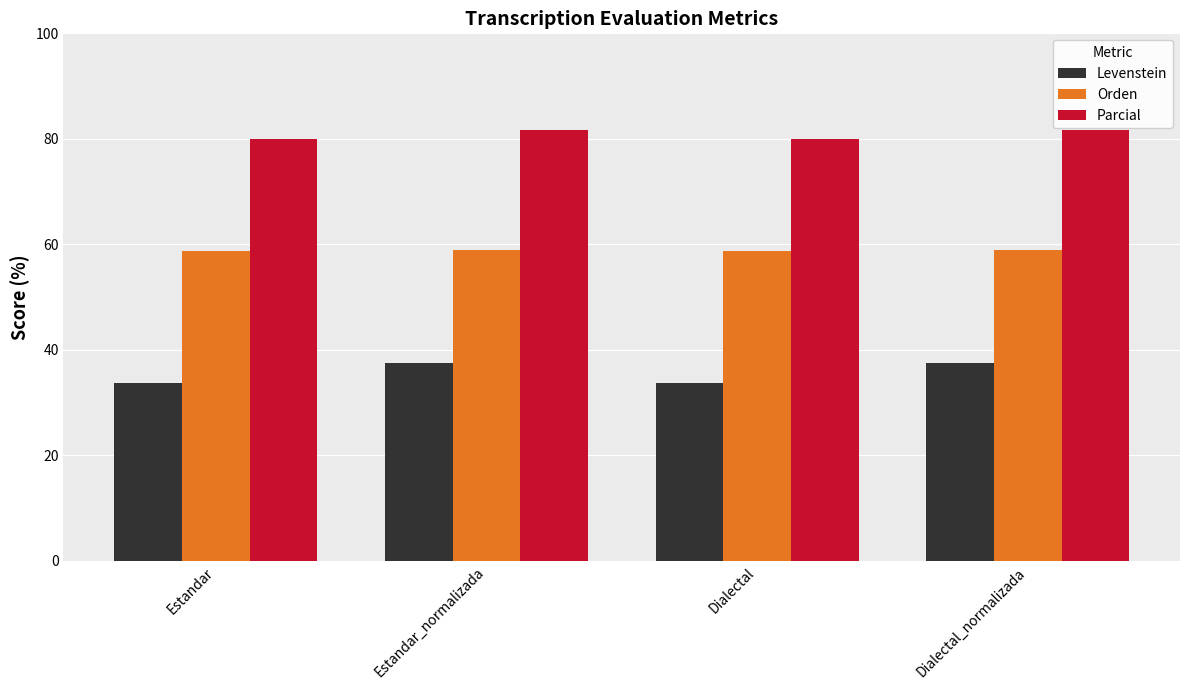

What is the lowest value of the Parcial series?

80.0